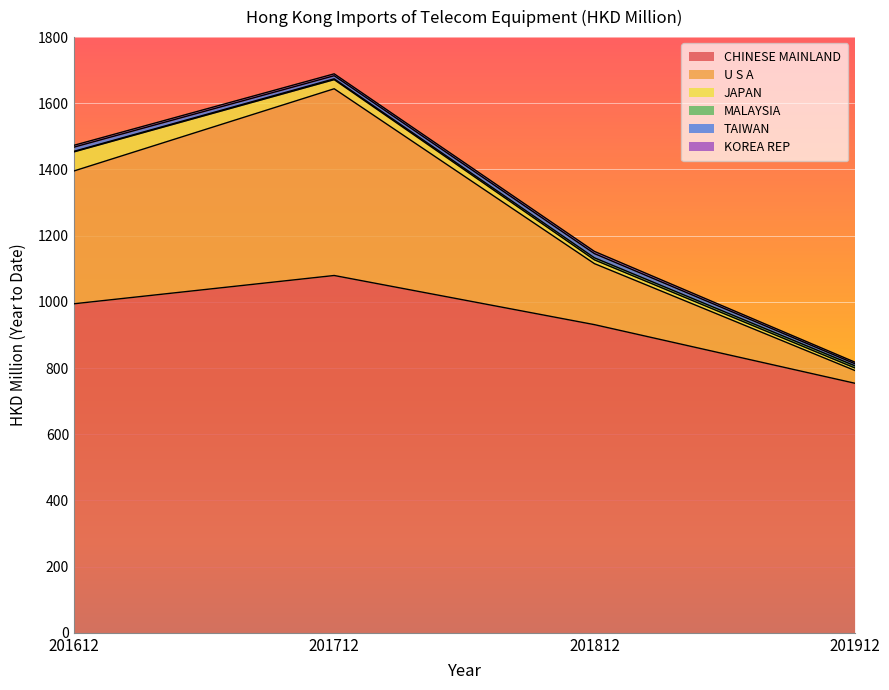

At which category does KOREA REP reach its first local peak?

201812